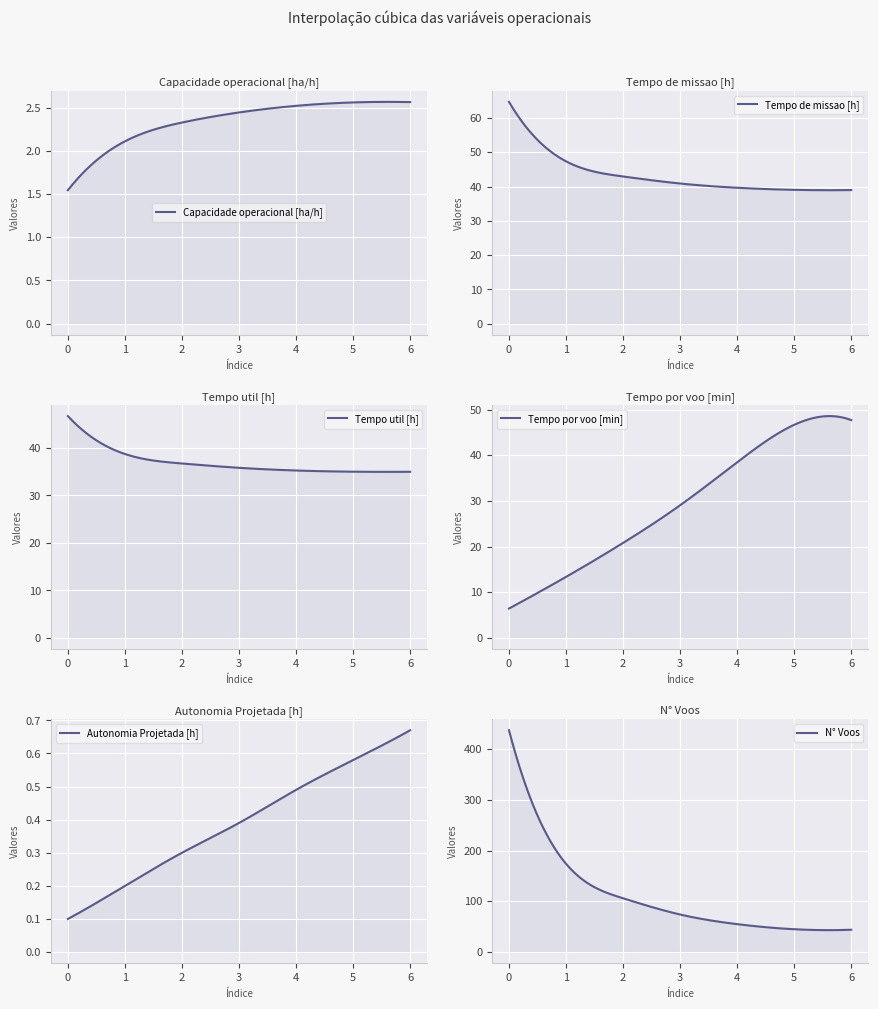

What is the total value across all series at 2?

209.1